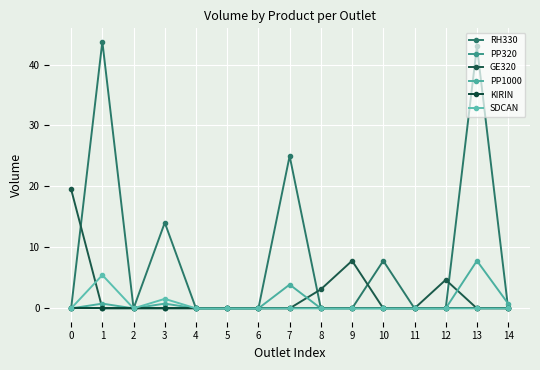

True or false: PP320 and SDCAN intersect in this chart.

False